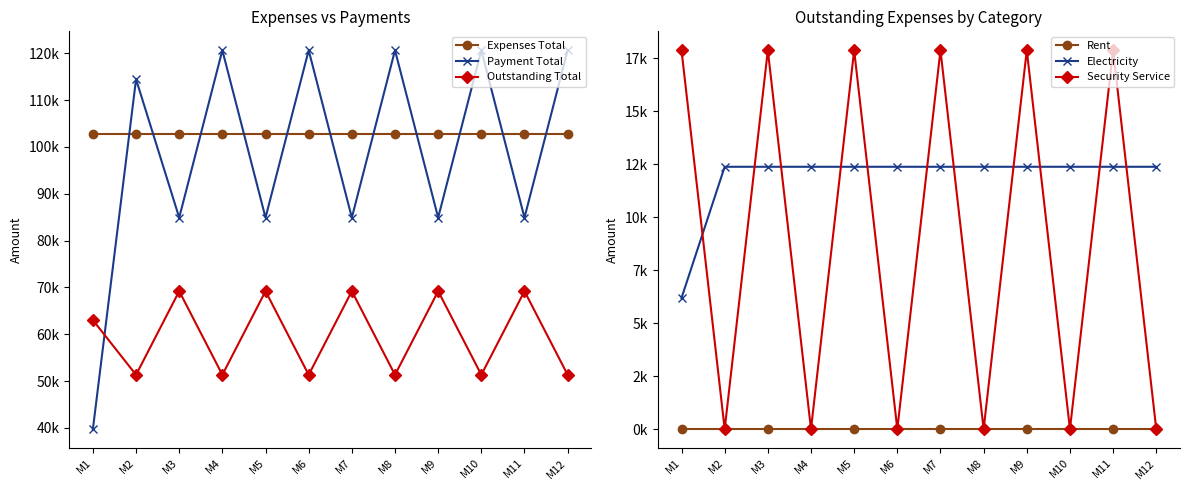

What value does the Outstanding Total series have at M5, to the nearest 50?

69200